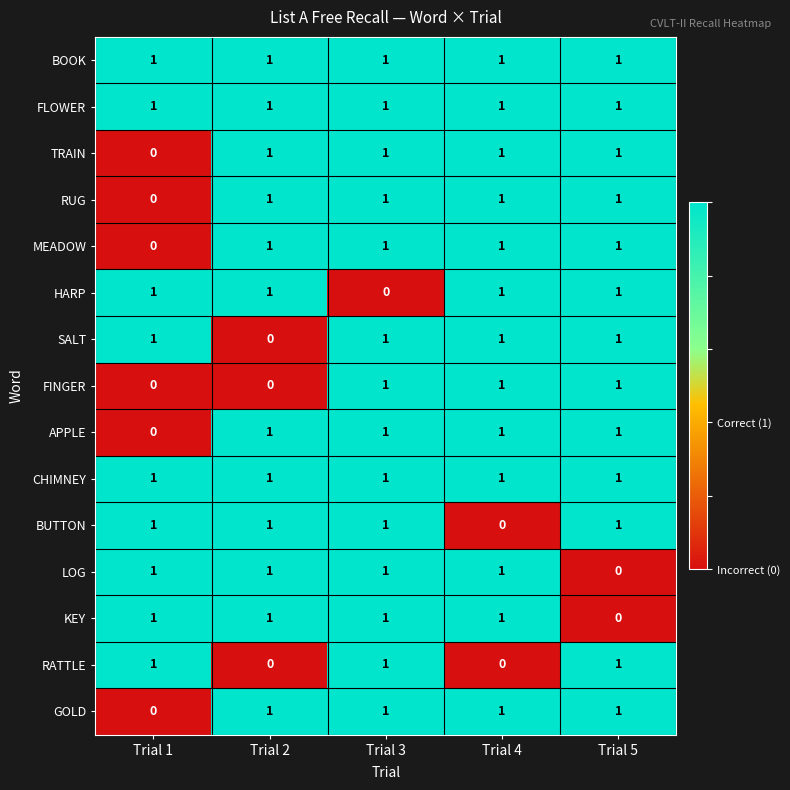

What is the sum of all GOLD values?

4